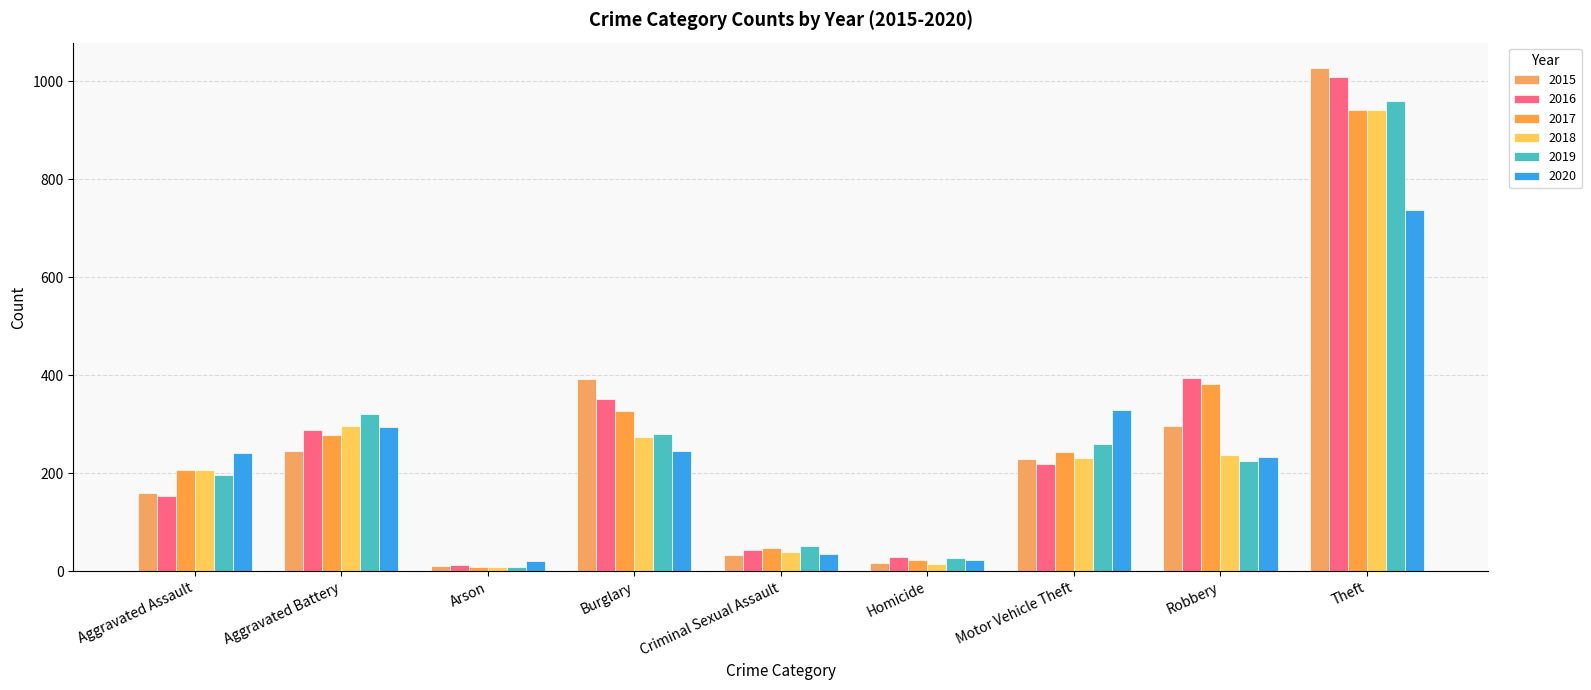

Which category has the highest value across all series?

Theft